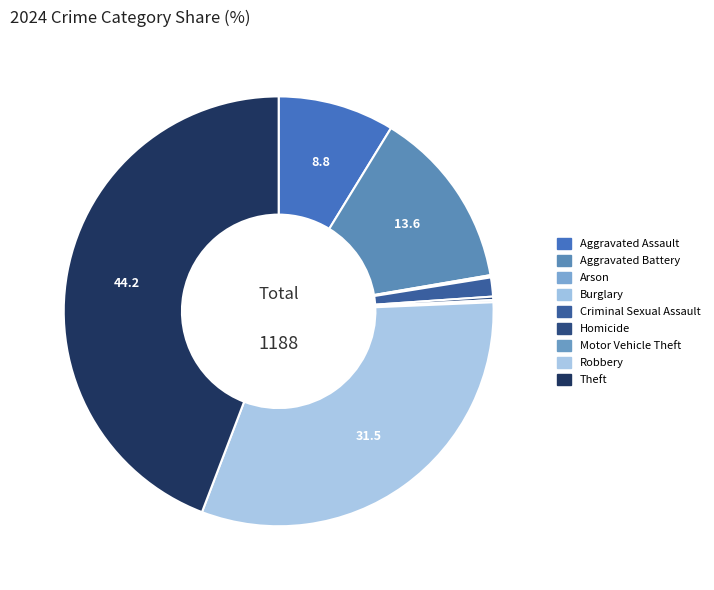

How many segments does this pie chart have?

9